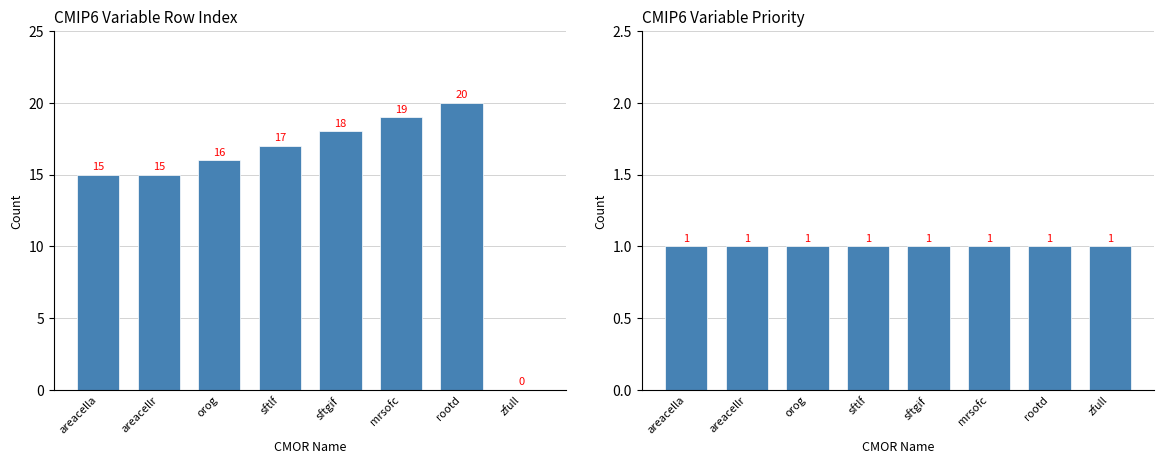

How many groups of bars are there?

8